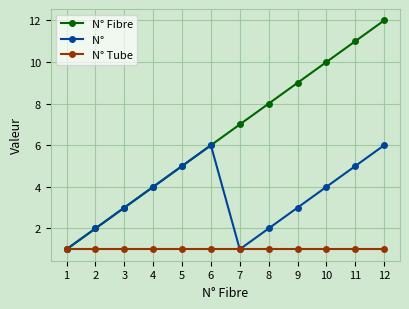

At which category is the sum across all series the highest?

12